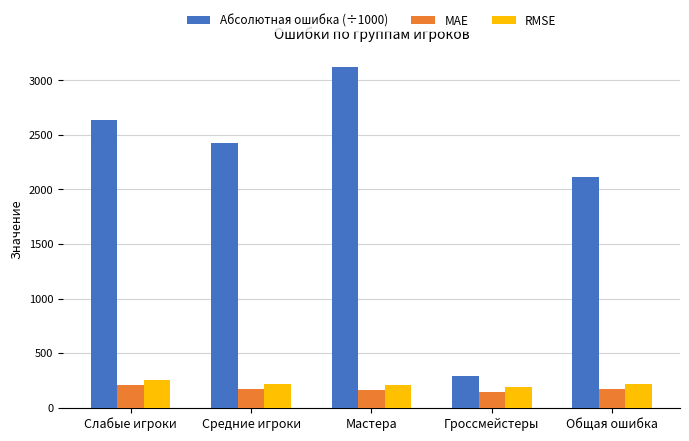

What is the label of the 3rd bar from the right?

Мастера